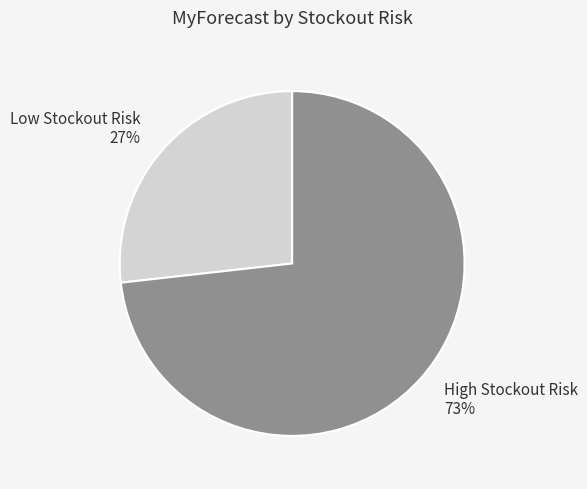

Is there a majority slice in this chart?

Yes